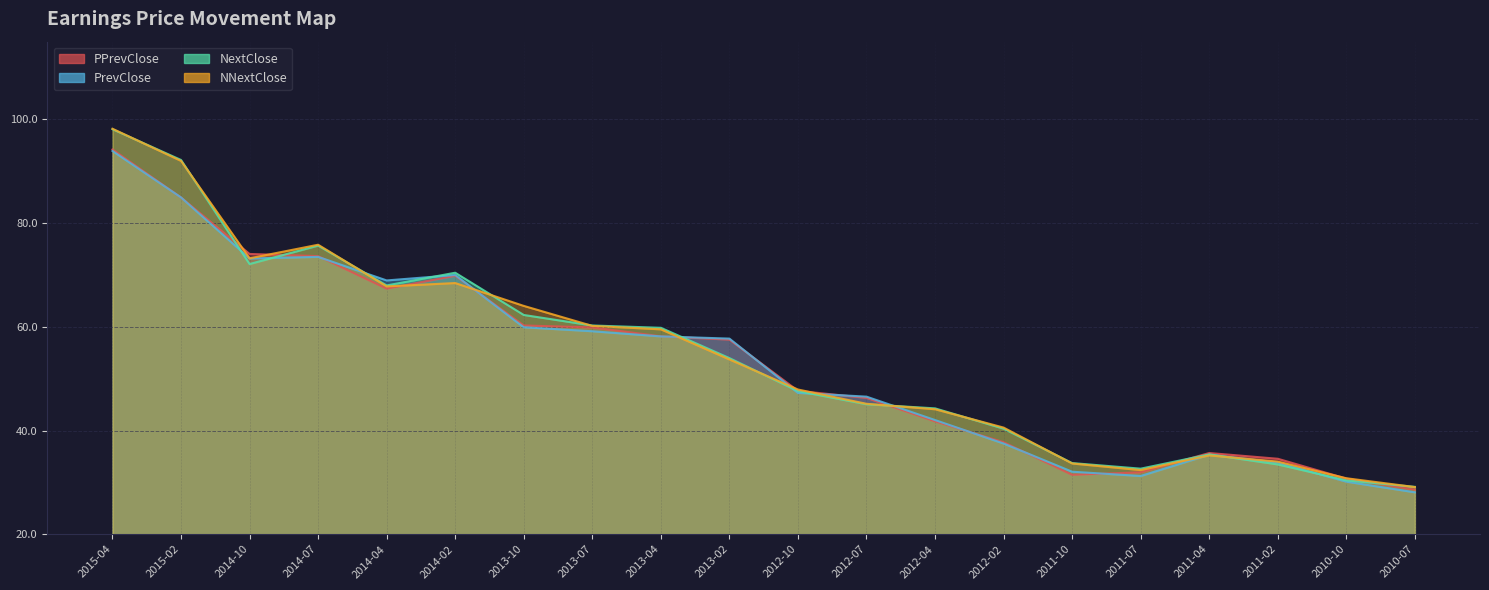

Where does the PrevClose series first go above 57?

2015-04